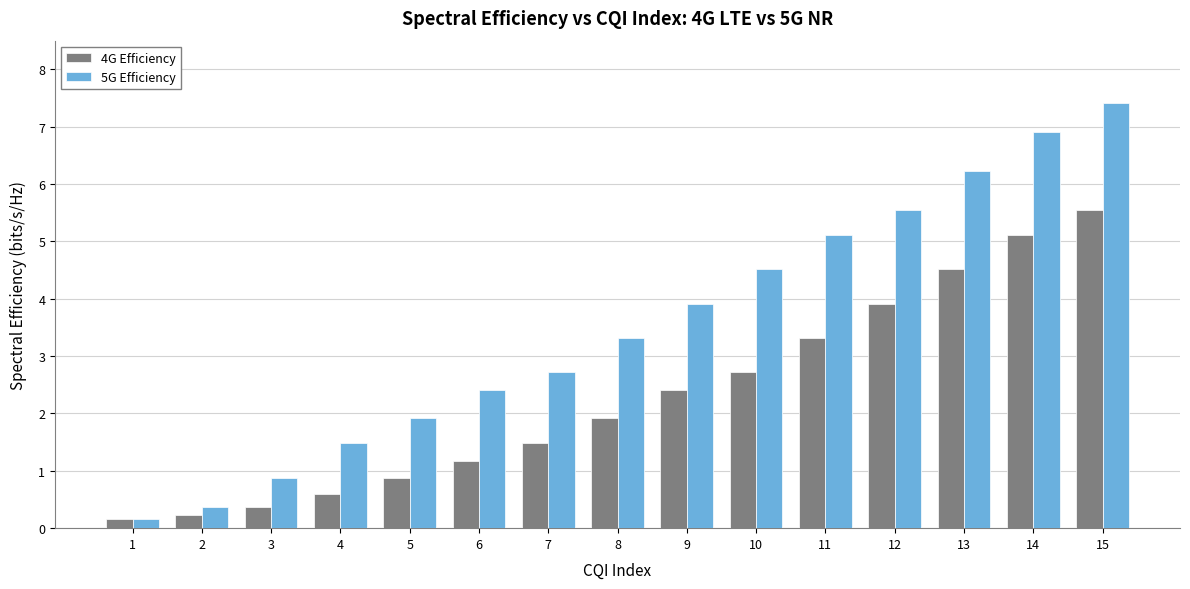

The 5G Efficiency series shows 5.6 at 12. True or false?

True